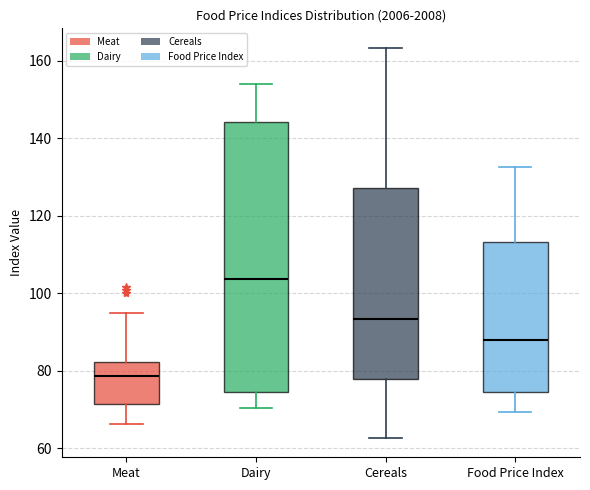

Where does the upper whisker of the box for Food Price Index end on the y-axis? The values are not printed on the chart, so give them approximately, as read against the axis.

132